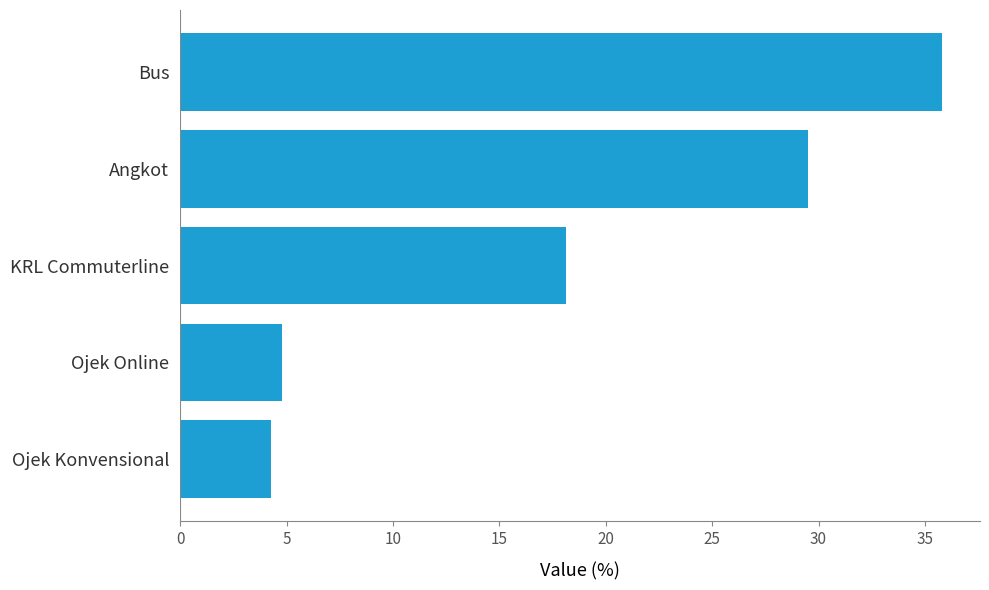

Approximately how many times larger is the value at Bus compared to Ojek Konvensional?

8.4